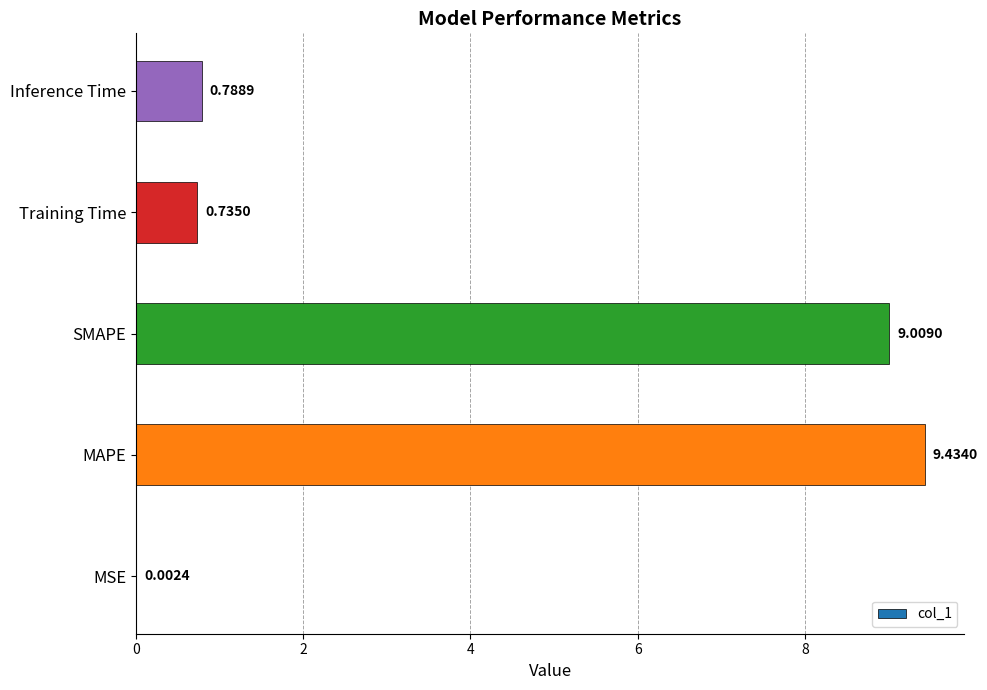

What is the sum of all values?

20.0